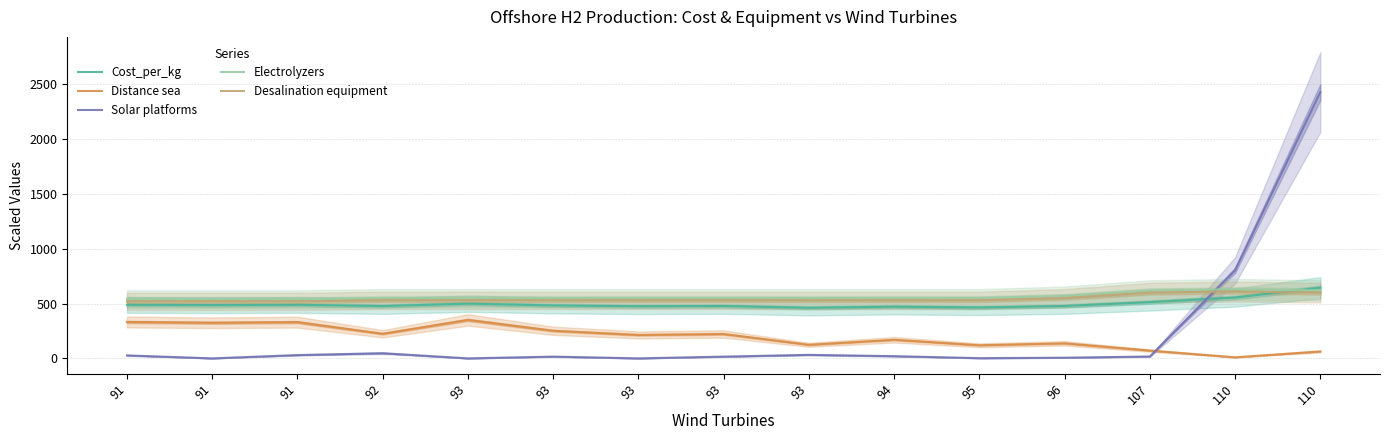

Is it true that Distance sea equals 4.1 at 110?

False